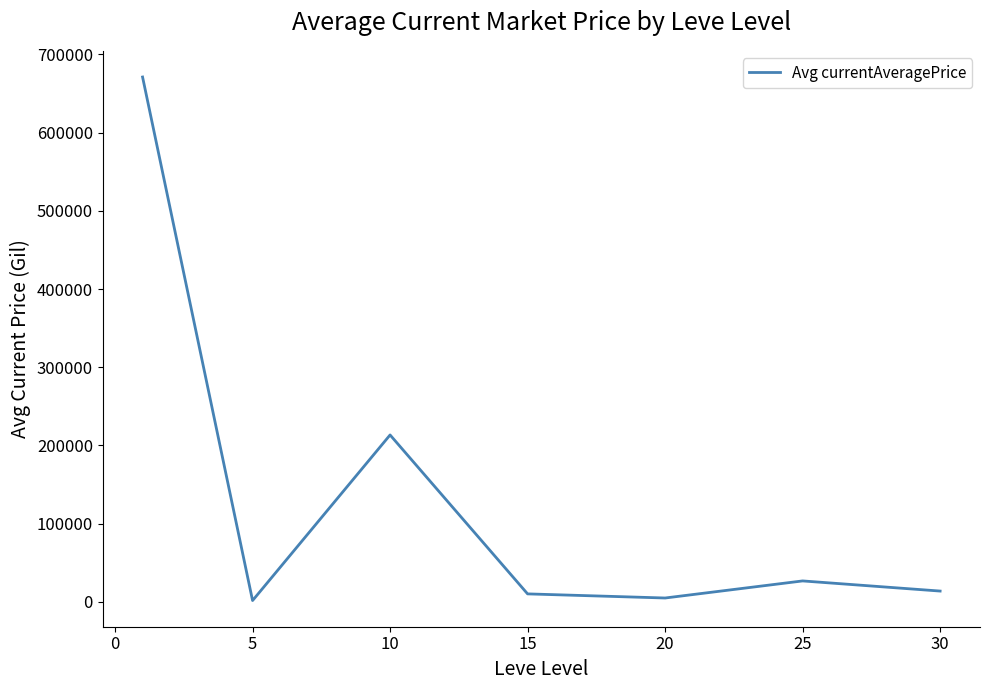

What is the minimum value shown in the chart?

1750.0